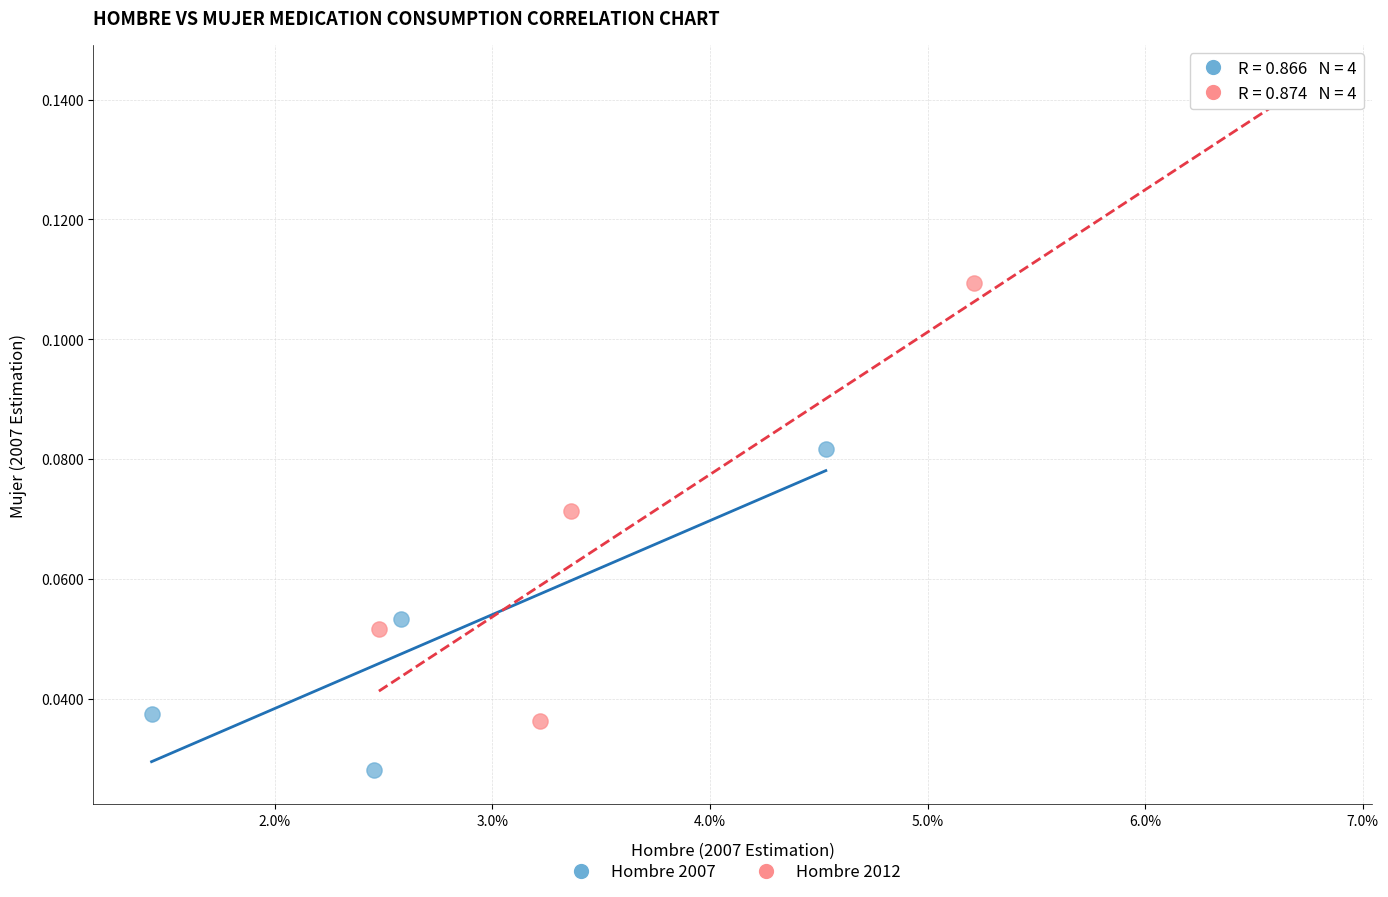

Which series contains the lowest Y value?

Hombre 2007